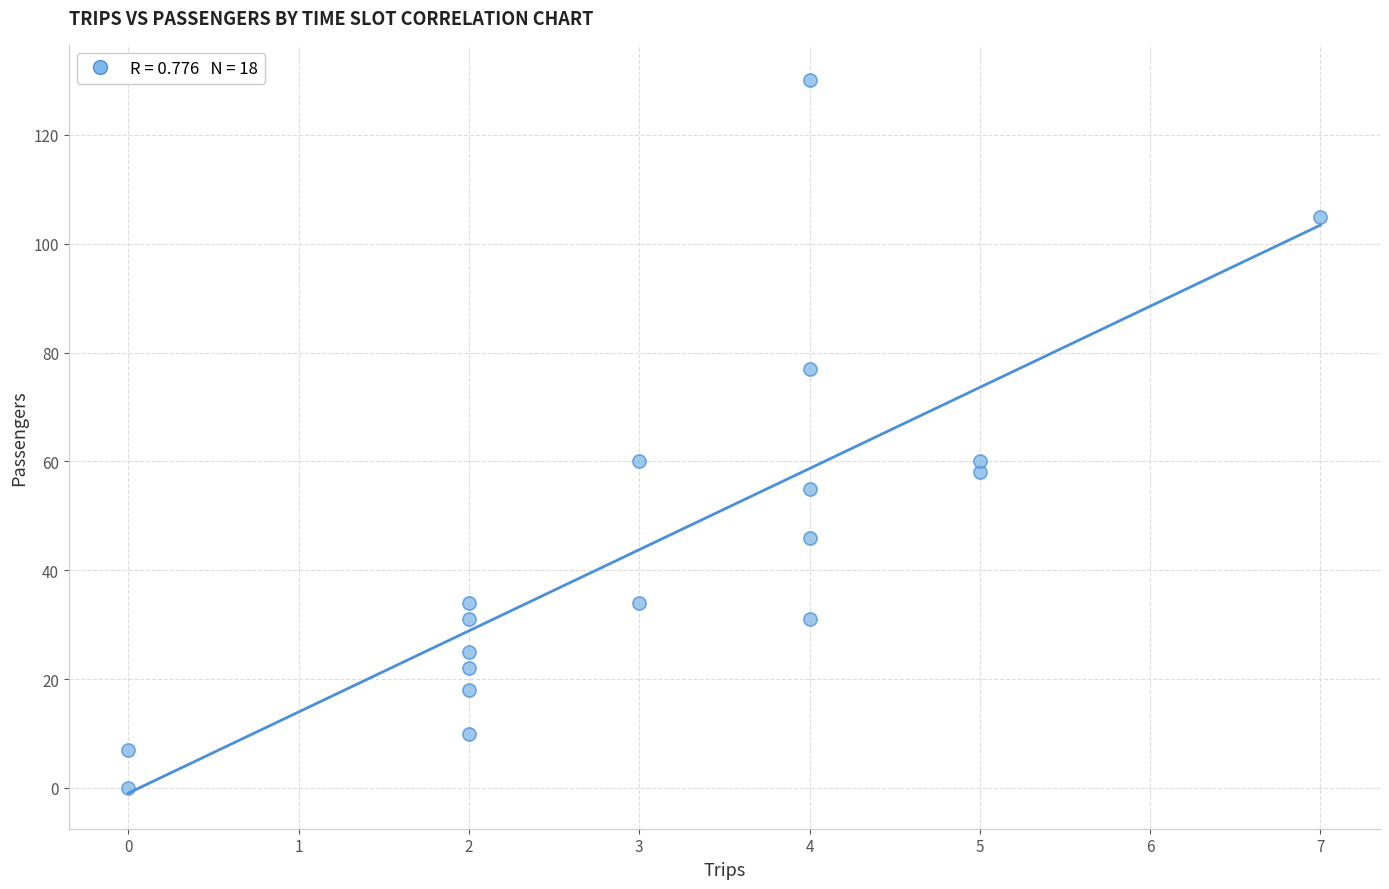

What is the range of Y values (max minus min)?

130